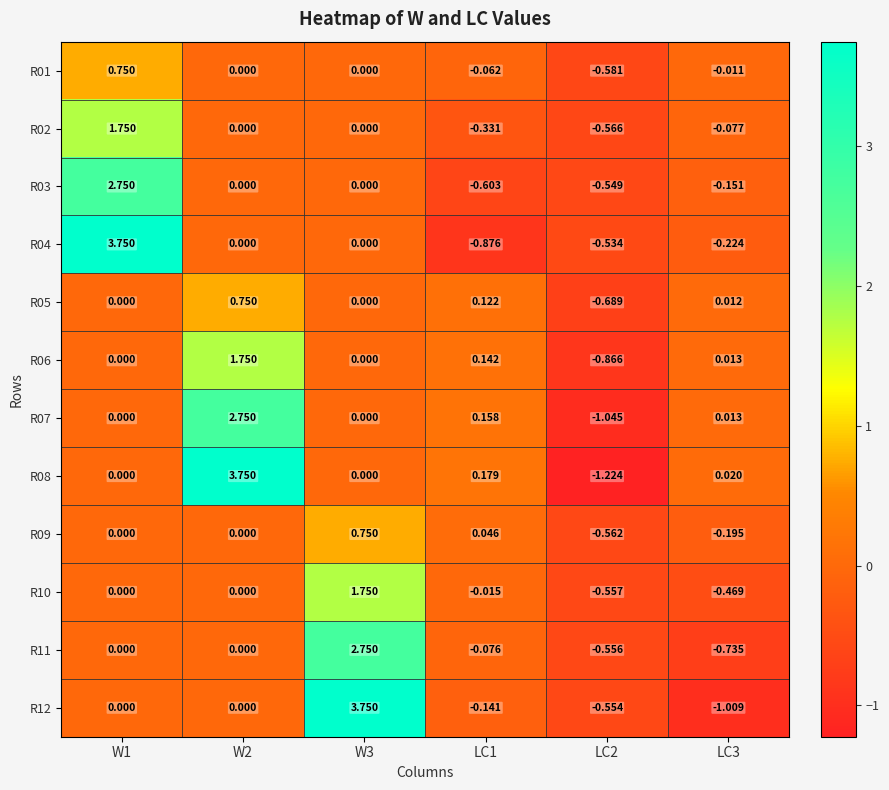

Is the value of R05 at LC2 greater than the value of R01 at LC3?

No